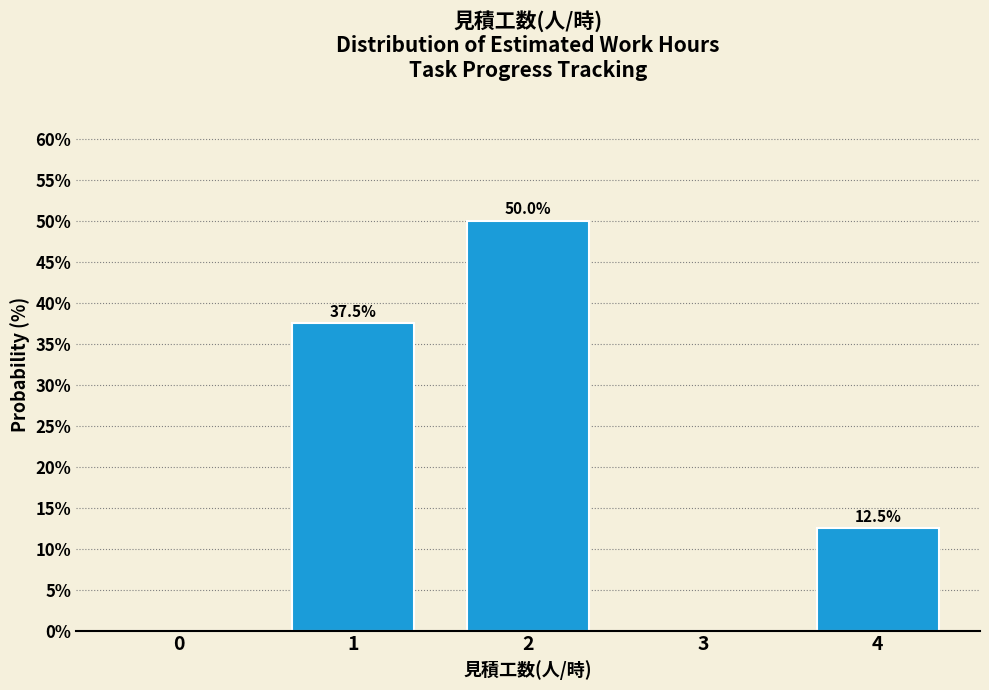

Reading right to left, list all the values displayed in this chart.

4=12.5	3=0.0	2=50.0	1=37.5	0=0.0